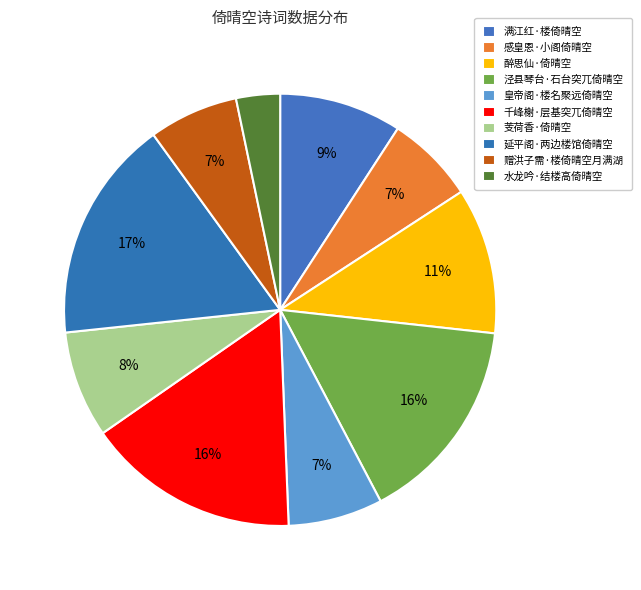

Count the number of slices in the pie.

10